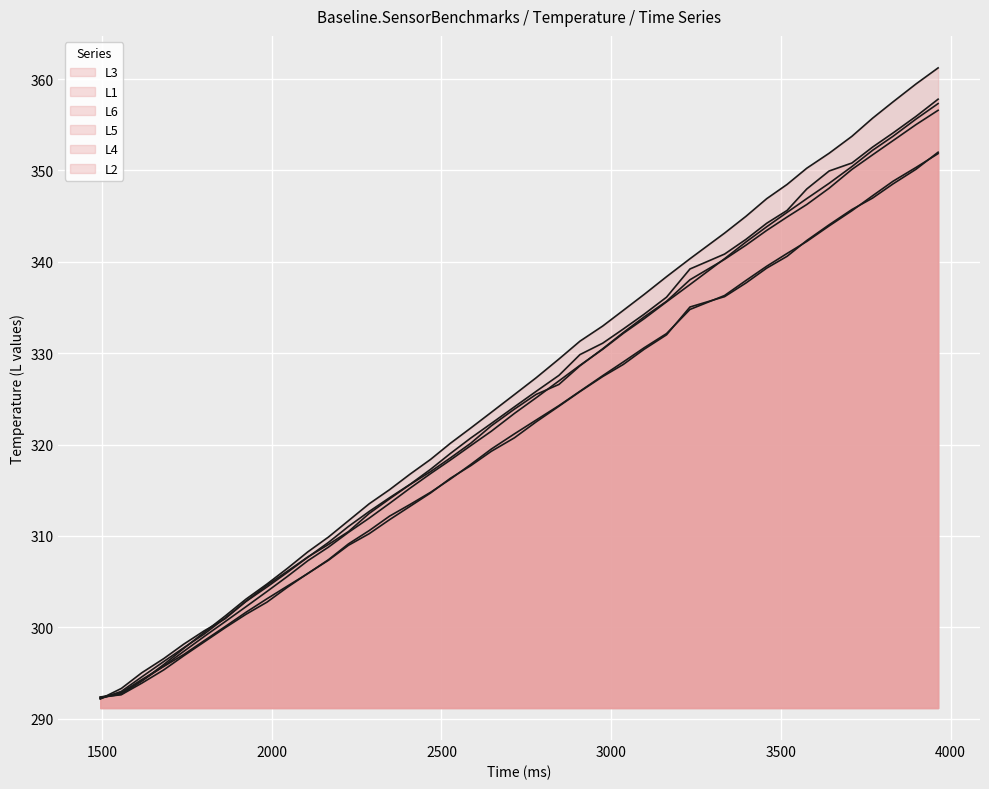

Does the chart display data point markers on the line(s)?

No